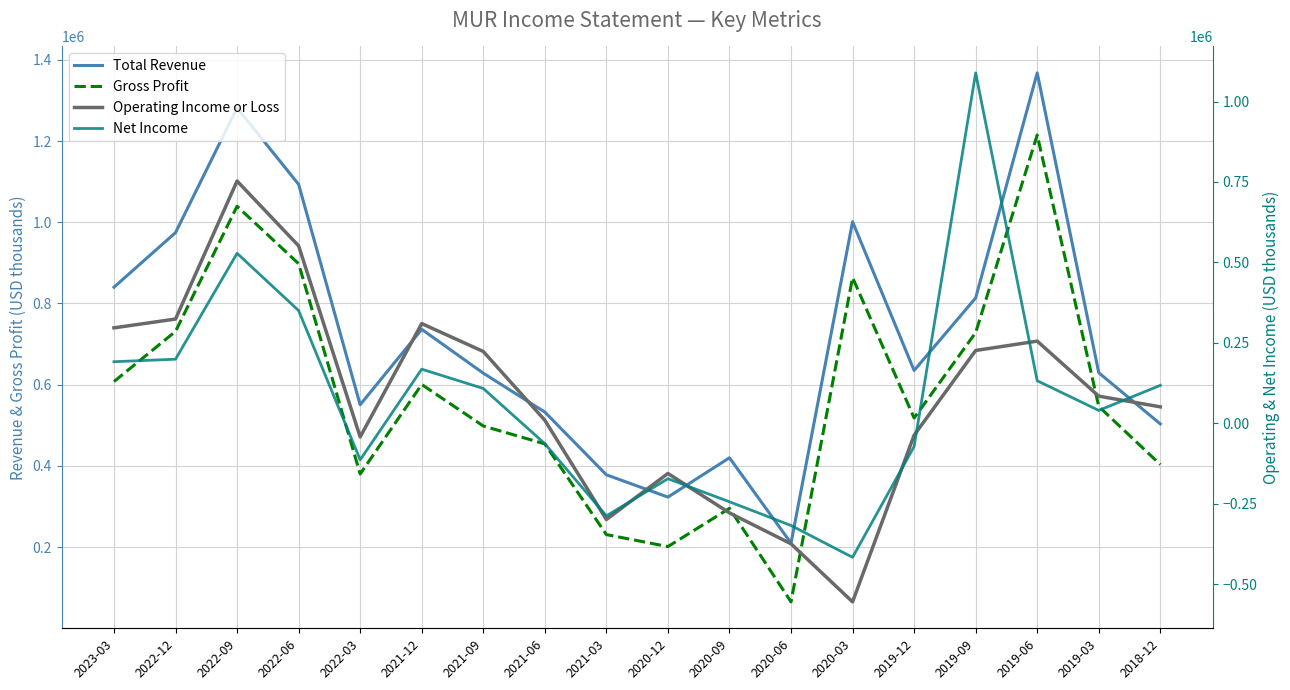

The Total Revenue series shows 331208 at 2019-03. True or false?

False